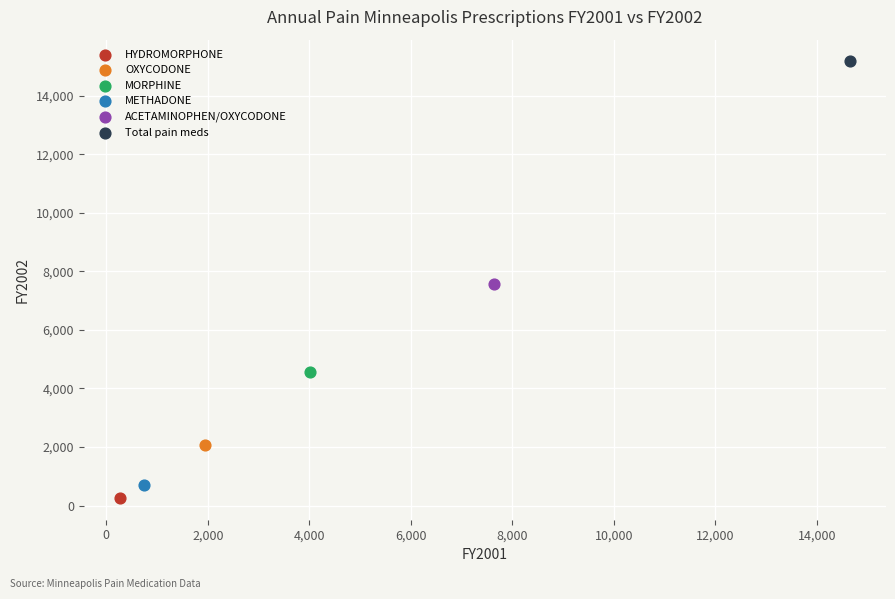

What are all the series names shown in the legend?

HYDROMORPHONE, OXYCODONE, MORPHINE, METHADONE, ACETAMINOPHEN/OXYCODONE, Total pain meds